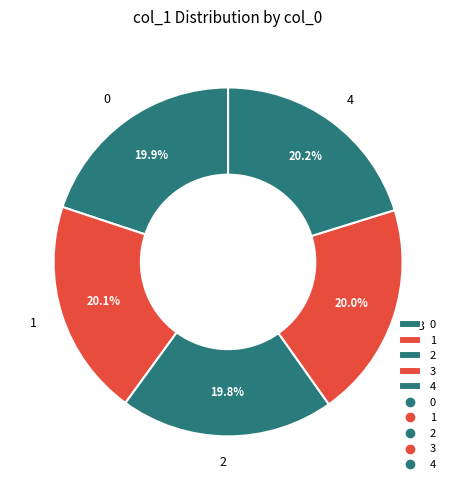

Does any single category account for the majority?

No